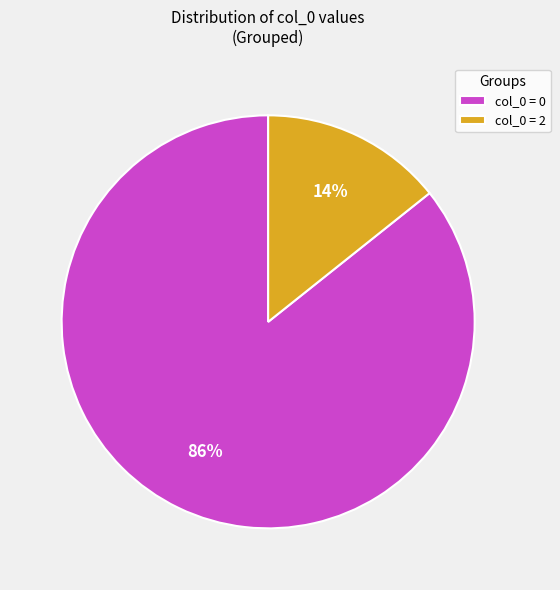

How many segments does this pie chart have?

2